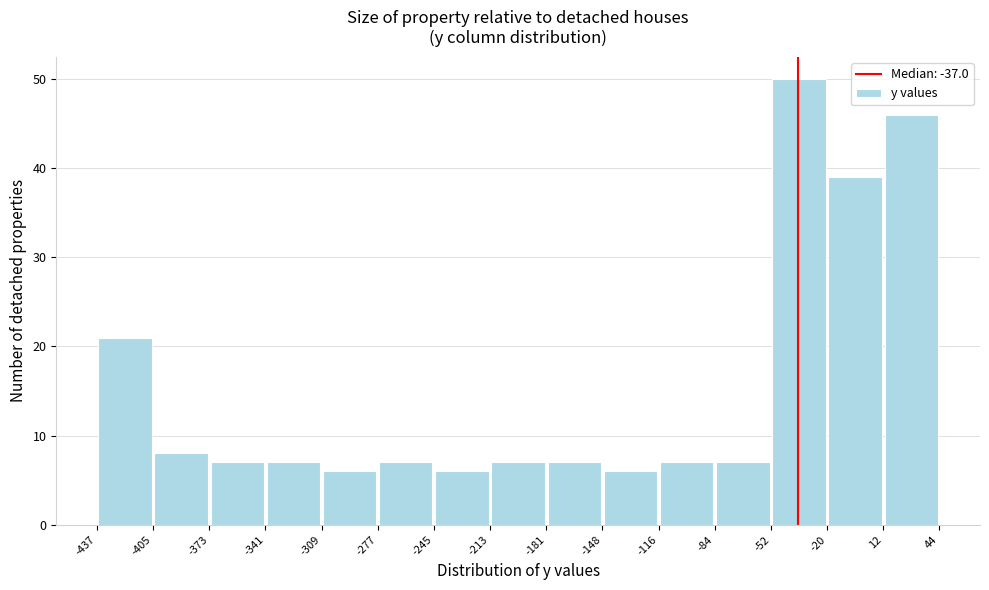

Reading left to right, transcribe this chart: for each bar, give the range it covers on the x-axis and its height. The values are not printed on the chart, so give them approximately, as read against the axis.

-437 to -405: 21
-405 to -373: 8
-373 to -341: 7
-341 to -309: 7
-309 to -277: 6
-277 to -245: 7
-245 to -213: 6
-213 to -181: 7
-181 to -148: 7
-148 to -116: 6
-116 to -84: 7
-84 to -52: 7
-52 to -20: 50
-20 to 12: 39
12 to 44: 46